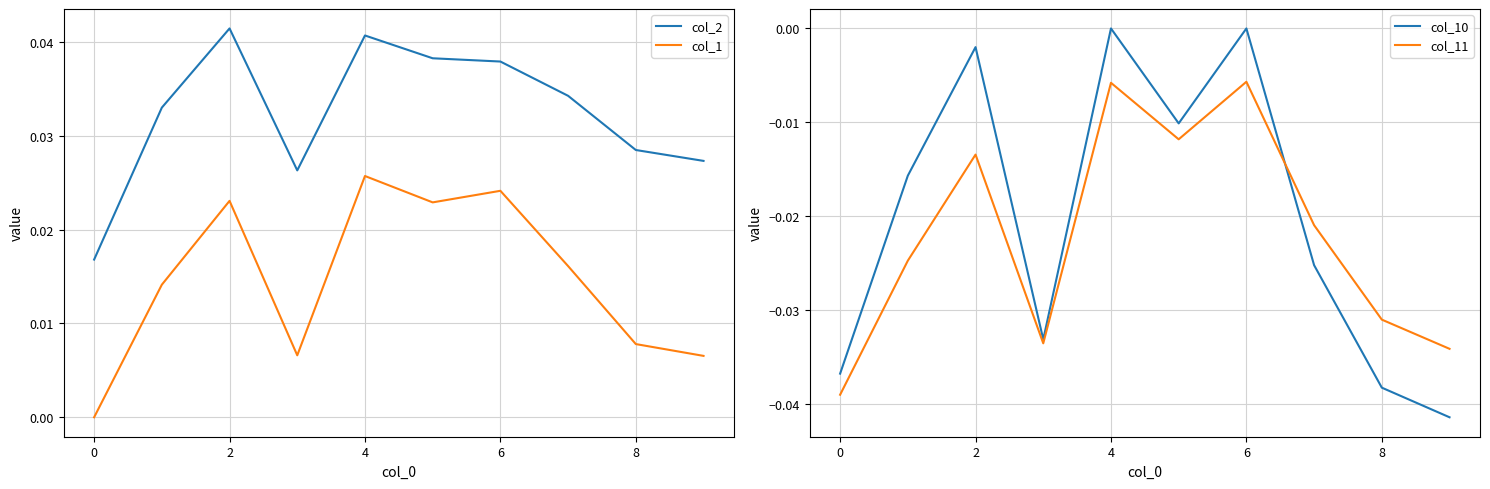

True or false: col_1 and col_2 intersect in this chart.

False